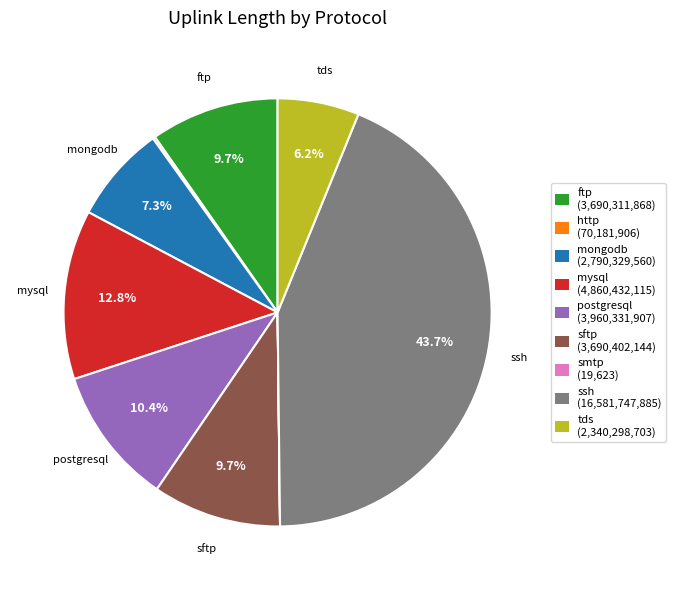

What is the ratio of the value at postgresql to the value at ftp?

1.1